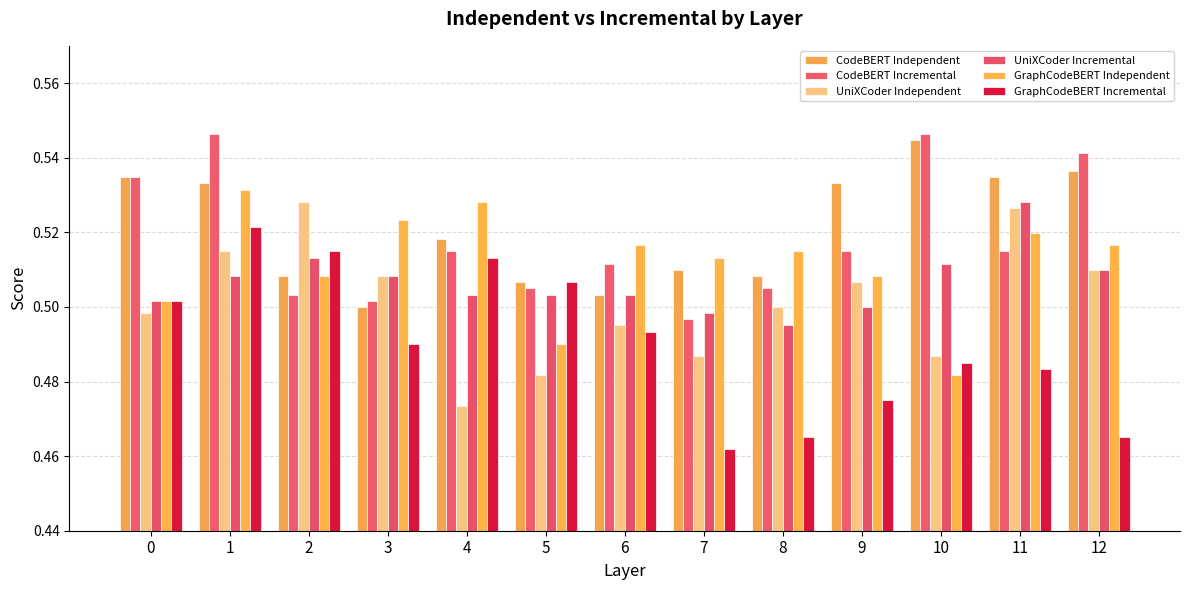

Reading left to right, extract all data points from this chart.

CodeBERT Independent: 0.5	0.5	0.5	0.5	0.5	0.5	0.5	0.5	0.5	0.5	0.5	0.5	0.5
CodeBERT Incremental: 0.5	0.5	0.5	0.5	0.5	0.5	0.5	0.5	0.5	0.5	0.5	0.5	0.5
UniXCoder Independent: 0.5	0.5	0.5	0.5	0.5	0.5	0.5	0.5	0.5	0.5	0.5	0.5	0.5
UniXCoder Incremental: 0.5	0.5	0.5	0.5	0.5	0.5	0.5	0.5	0.5	0.5	0.5	0.5	0.5
GraphCodeBERT Independent: 0.5	0.5	0.5	0.5	0.5	0.5	0.5	0.5	0.5	0.5	0.5	0.5	0.5
GraphCodeBERT Incremental: 0.5	0.5	0.5	0.5	0.5	0.5	0.5	0.5	0.5	0.5	0.5	0.5	0.5